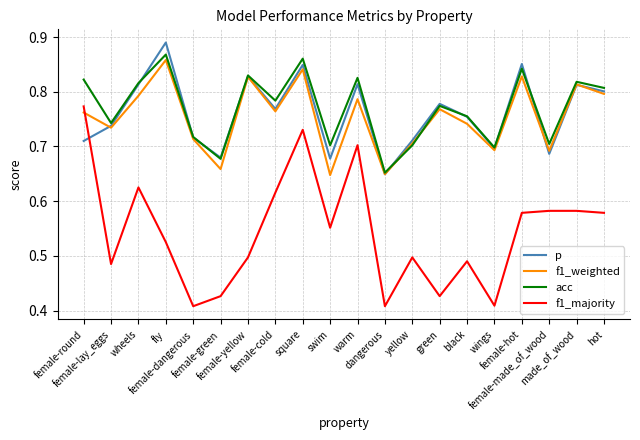

True or false: f1_majority has more than 0 points higher than both neighbors.

True